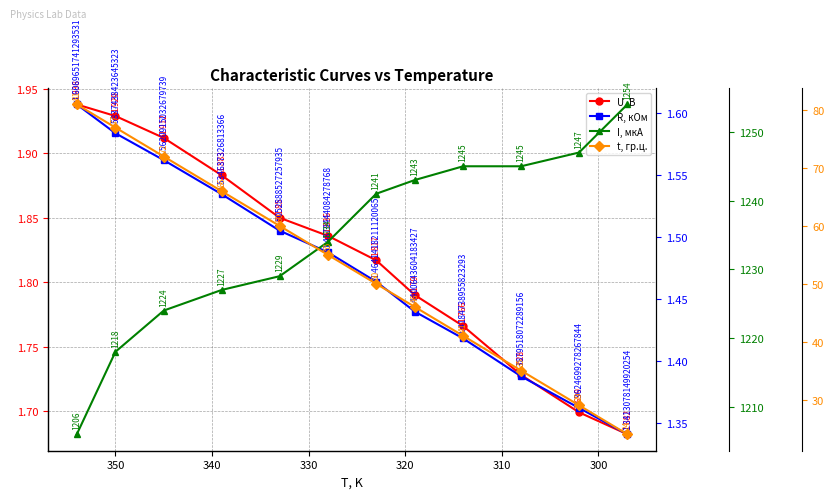

What is the approximate value of R, кОм at 340?

1.5